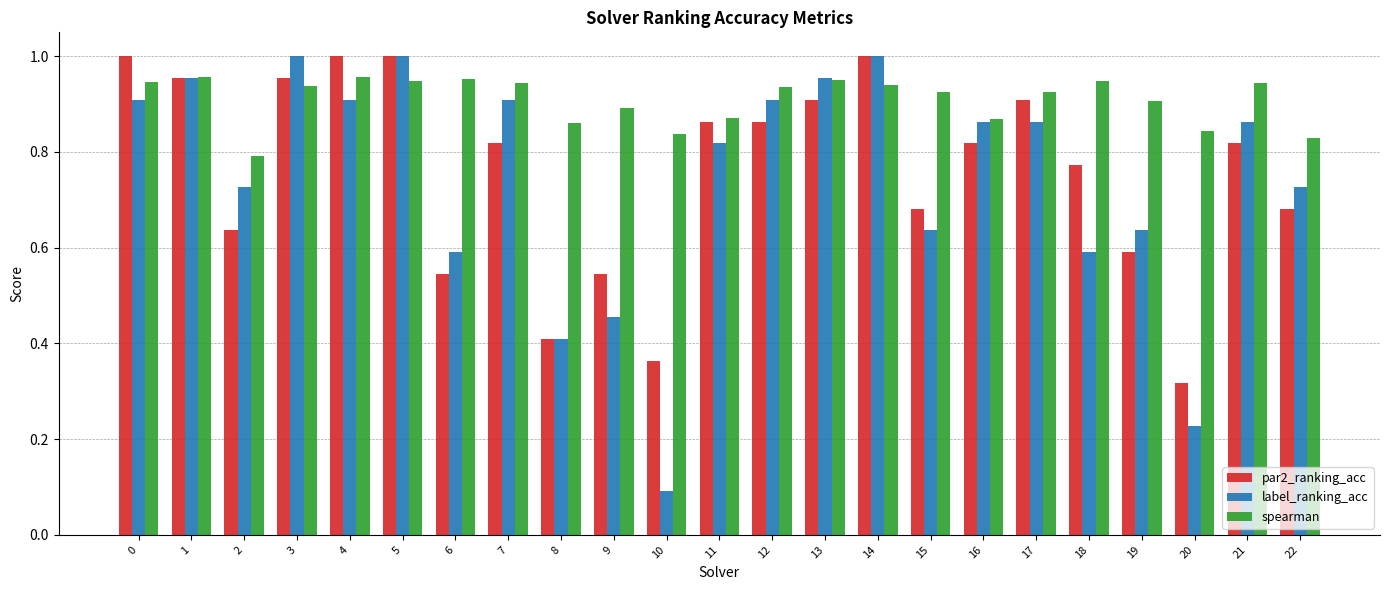

At 15, list the series in order from largest to smallest.

spearman, par2_ranking_acc, label_ranking_acc